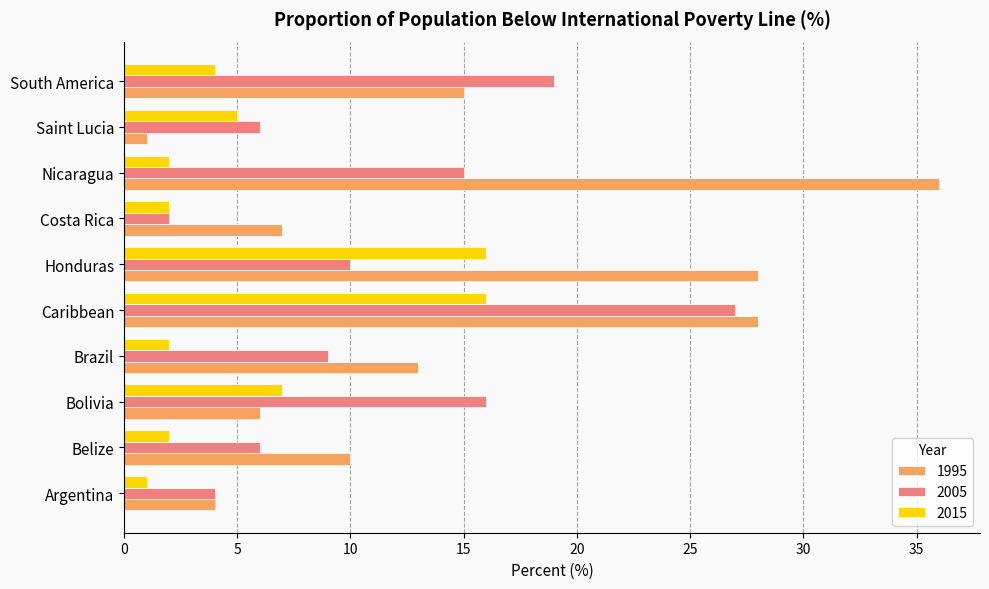

At which category does the chart reach its peak across all series?

Nicaragua